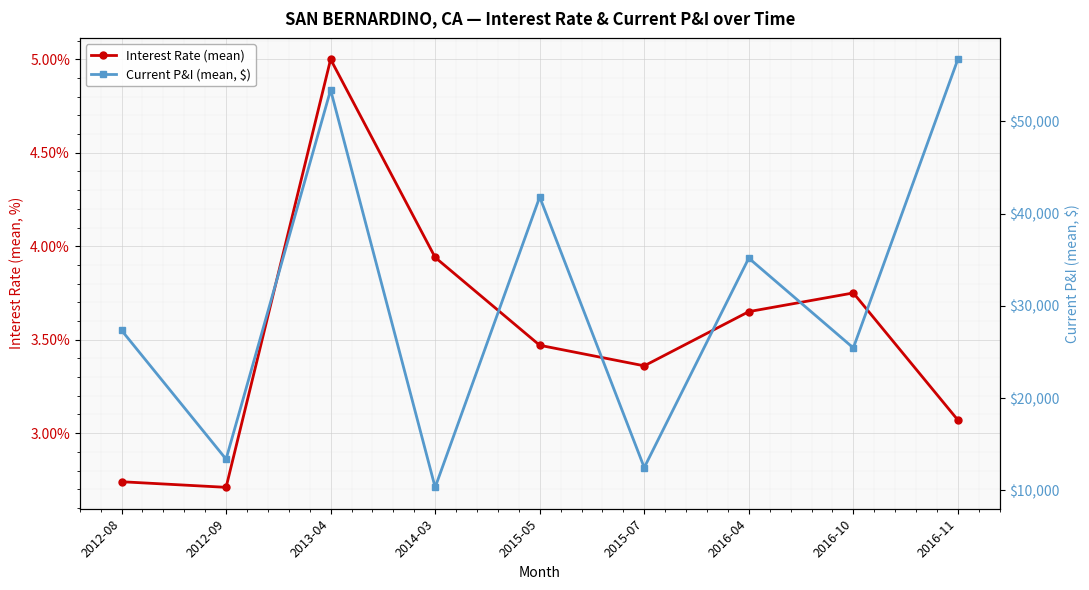

The value of Current P&I (mean, $) at 2016-11 is 14456.1. True or false?

False